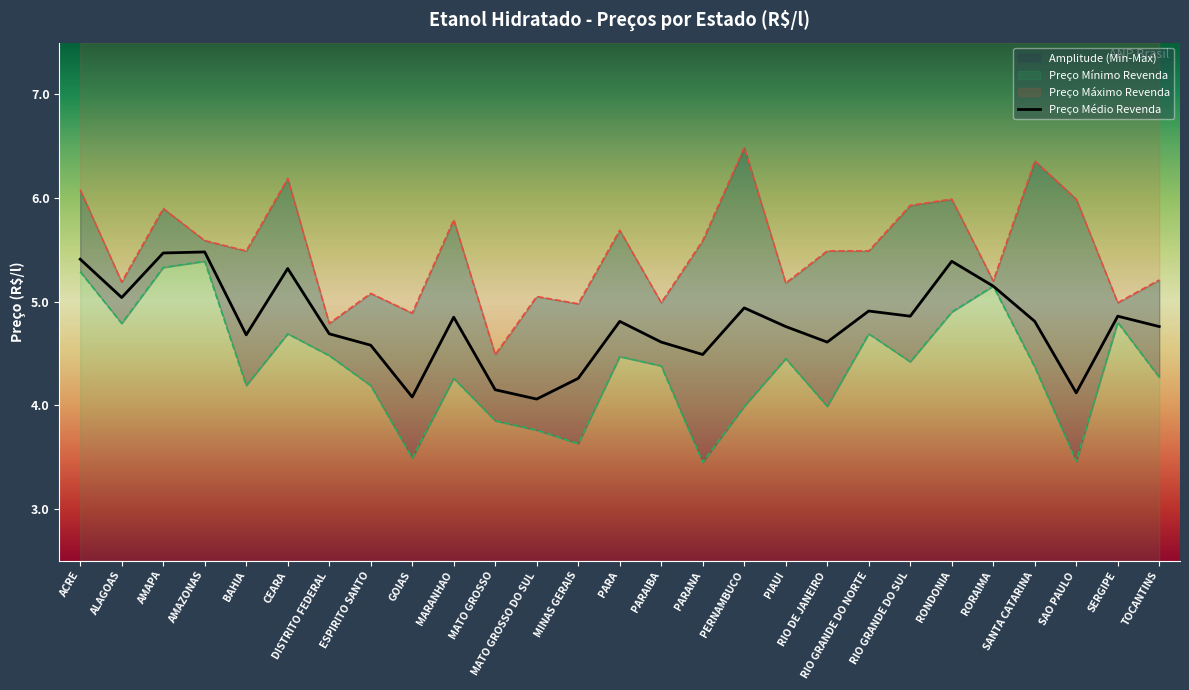

What is the label of the 17th point from the right?

MATO GROSSO